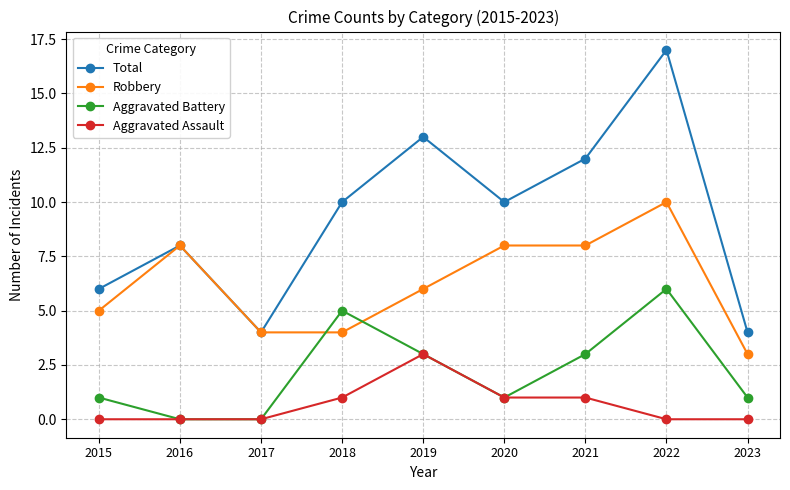

List the series in order of their peak value, highest first.

Total, Robbery, Aggravated Battery, Aggravated Assault